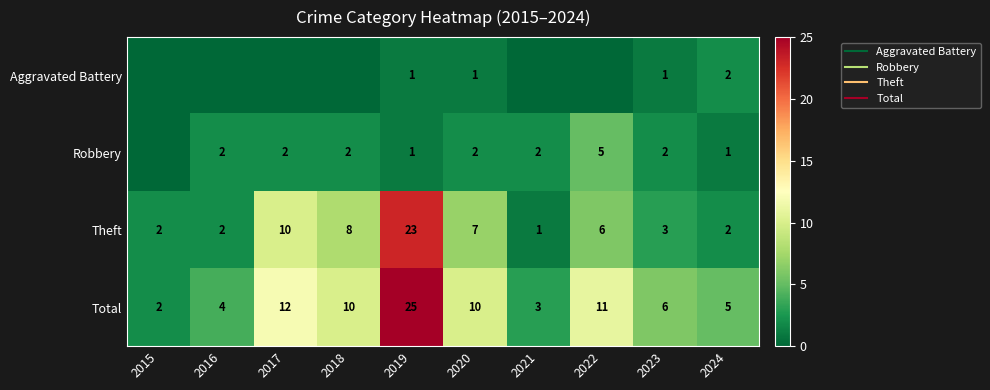

What is the average value of the Total series?

9